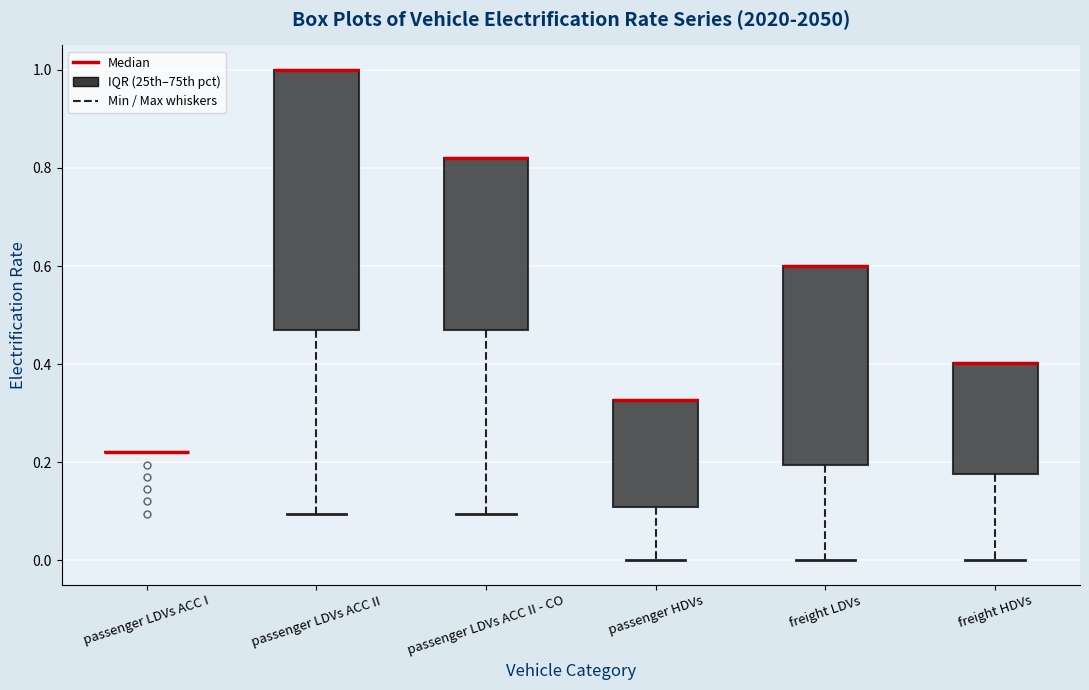

Reading left to right, transcribe this box plot: for each box, give where its median line is, the range the box spans, and where its two whiskers end, as read against the y-axis. The values are not printed on the chart, so give them approximately, as read against the axis.

passenger LDVs ACC I: box collapsed to a line at 0.22, whiskers 0.22 to 0.22
passenger LDVs ACC II: median 1.00 (drawn on the box's upper edge), box 0.48 to 1.00, whiskers 0.10 to 1.00
passenger LDVs ACC II - CO: median 0.82 (drawn on the box's upper edge), box 0.48 to 0.82, whiskers 0.10 to 0.82
passenger HDVs: median 0.32 (drawn on the box's upper edge), box 0.10 to 0.32, whiskers 0.00 to 0.32
freight LDVs: median 0.60 (drawn on the box's upper edge), box 0.20 to 0.60, whiskers 0.00 to 0.60
freight HDVs: median 0.40 (drawn on the box's upper edge), box 0.18 to 0.40, whiskers 0.00 to 0.40